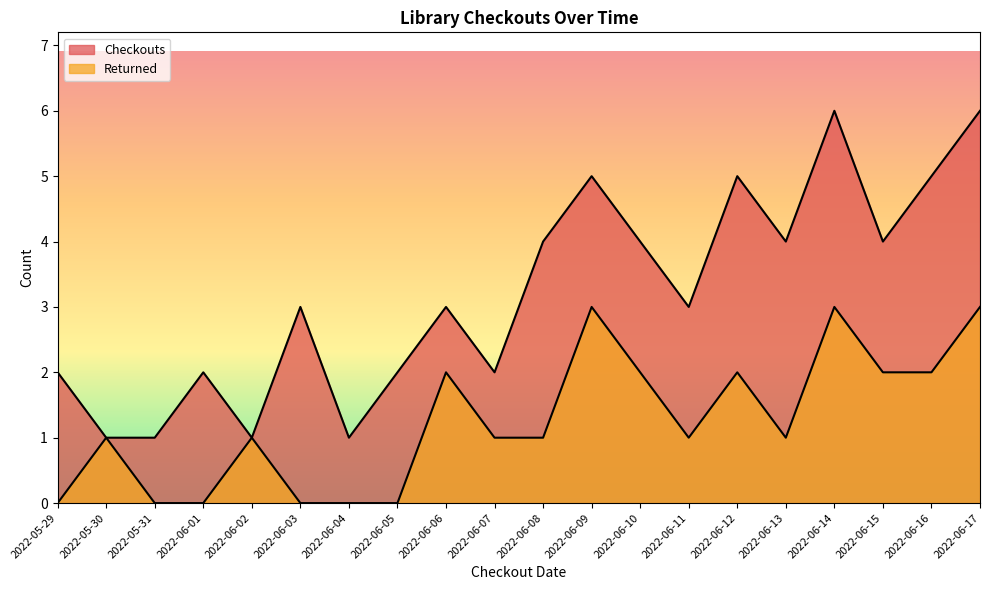

True or false: Returned and Checkouts cross at least once.

False